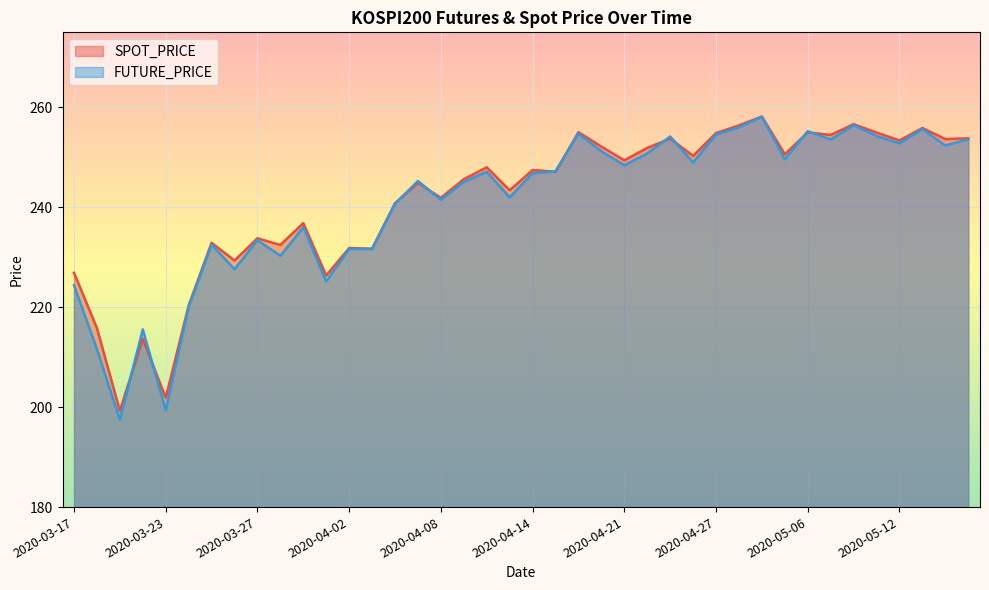

True or false: FUTURE_PRICE and SPOT_PRICE intersect in this chart.

True